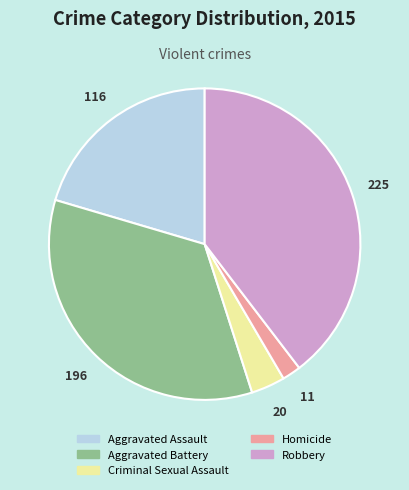

Rank the categories by value from highest to lowest.

Robbery, Aggravated Battery, Aggravated Assault, Criminal Sexual Assault, Homicide